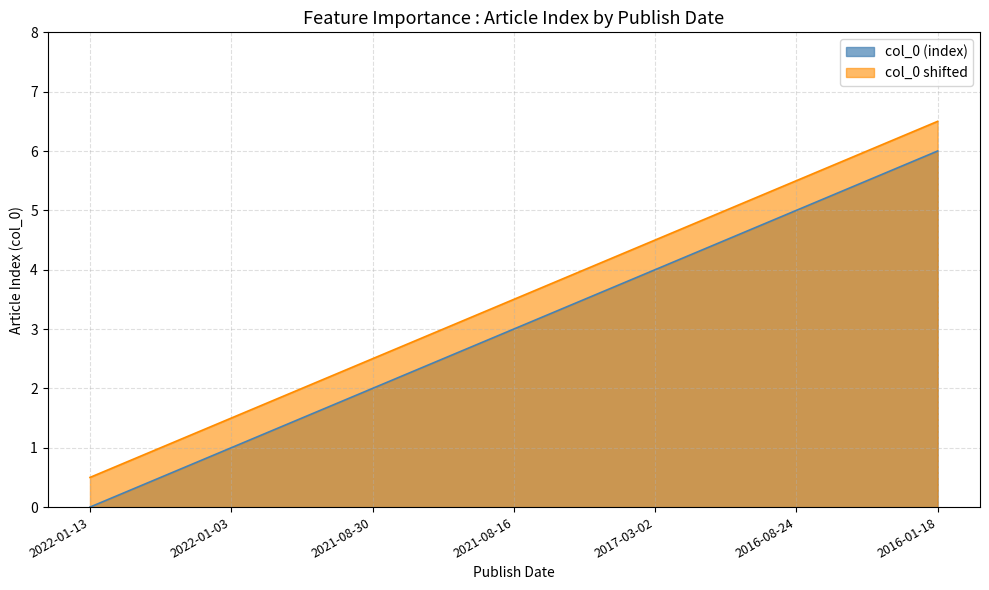

Reading right to left, transcribe all the data shown in this chart.

2016-01-18=6	2016-08-24=5	2017-03-02=4	2021-08-16=3	2021-08-30=2	2022-01-03=1	2022-01-13=0